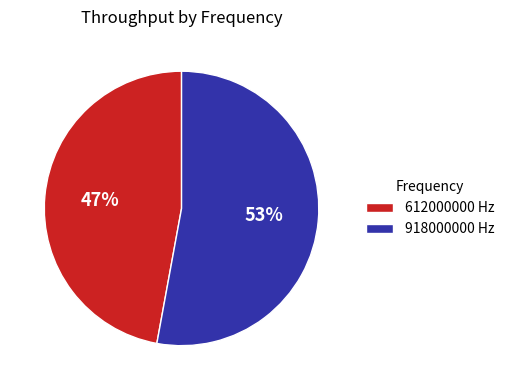

Which category has the smallest portion of the pie?

612000000